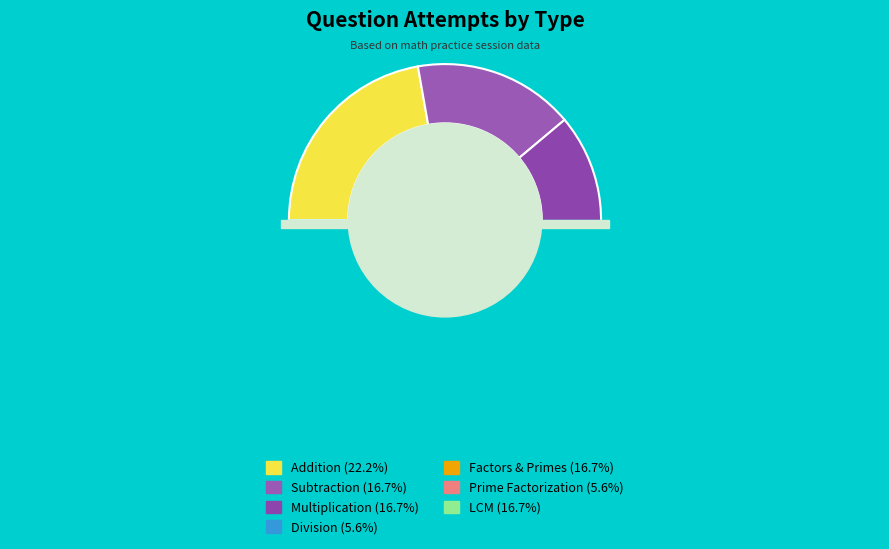

Is it true that LCM is 23% of the pie?

False